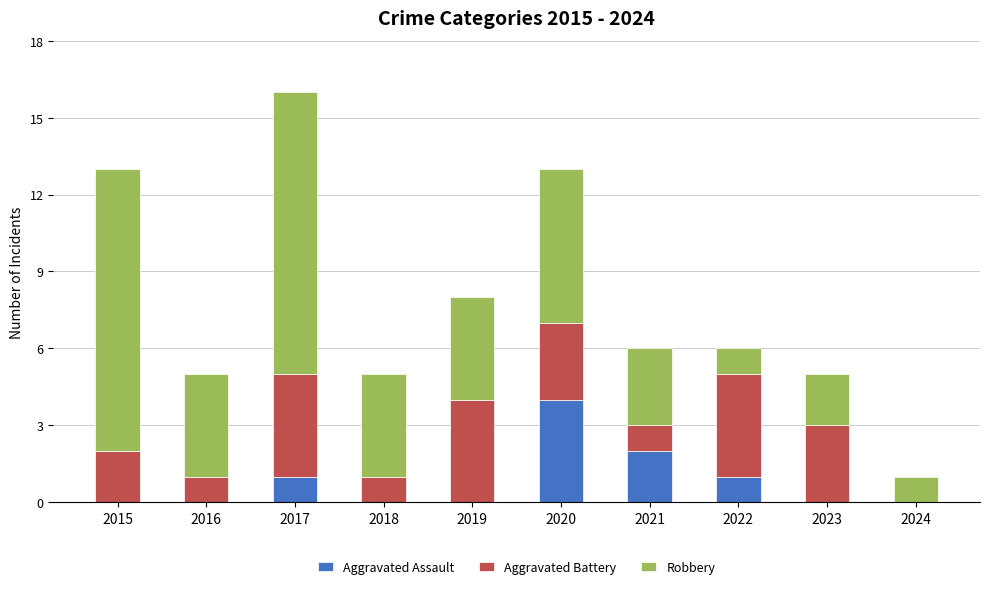

Reading right to left, transcribe the values for Aggravated Assault.

2024=0	2023=0	2022=1	2021=2	2020=4	2019=0	2018=0	2017=1	2016=0	2015=0